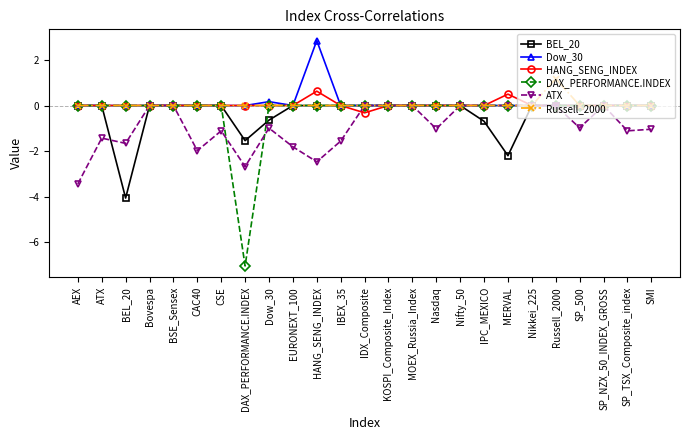

What is the total value across all series at BEL_20?

-5.7